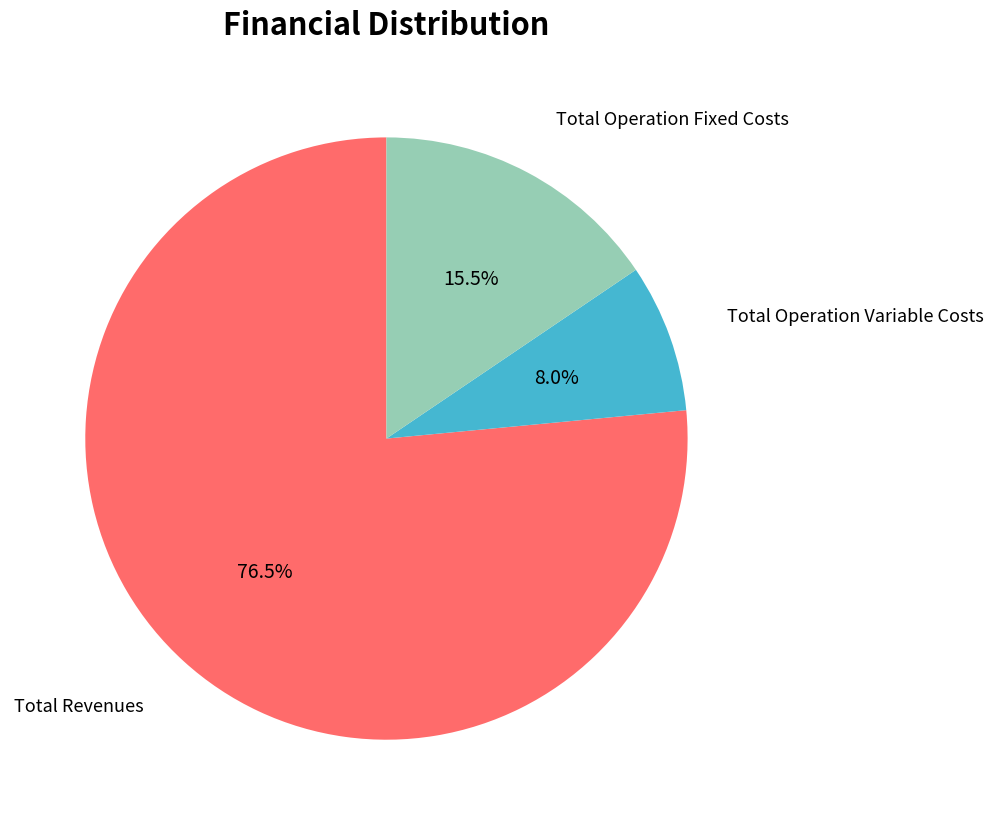

To the nearest percent, what percentage of the pie is Total Operation Variable Costs?

8%